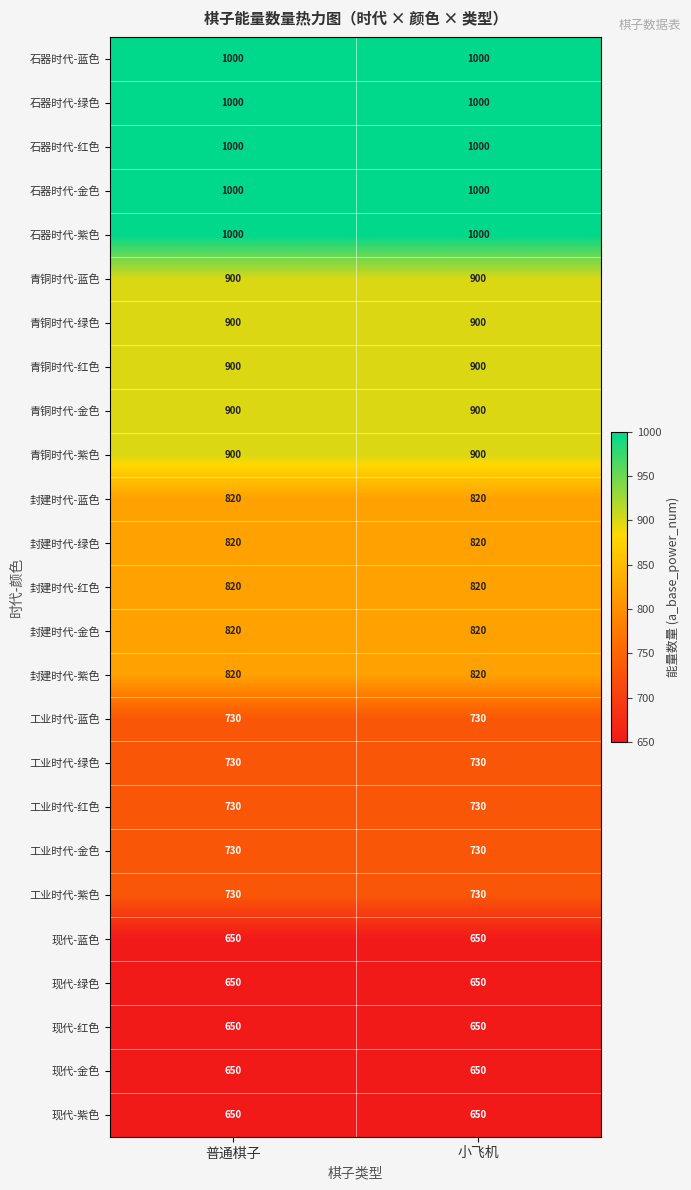

What is the minimum value for 封建时代-金色?

820